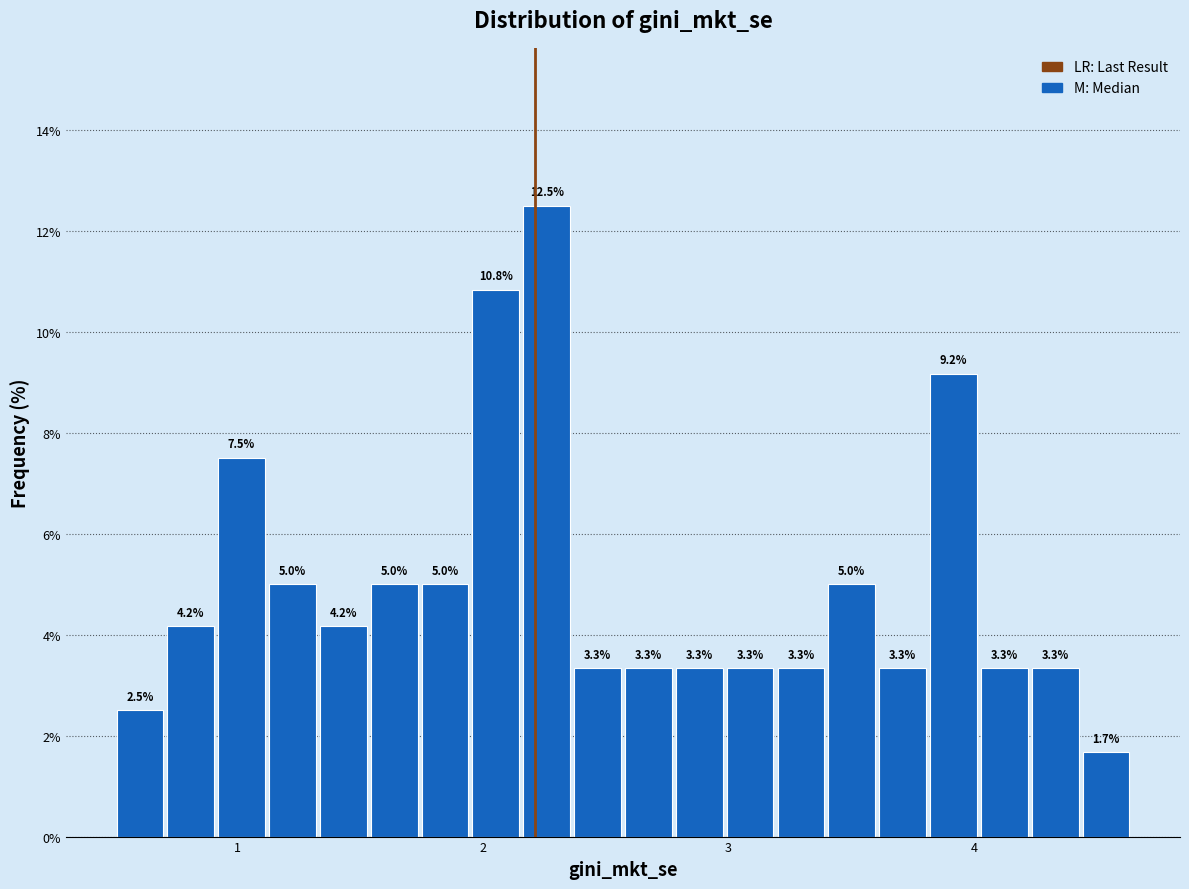

Around what value on the x-axis is the tallest bar? Give the approximate position of its centre, as read against the axis.

2.3